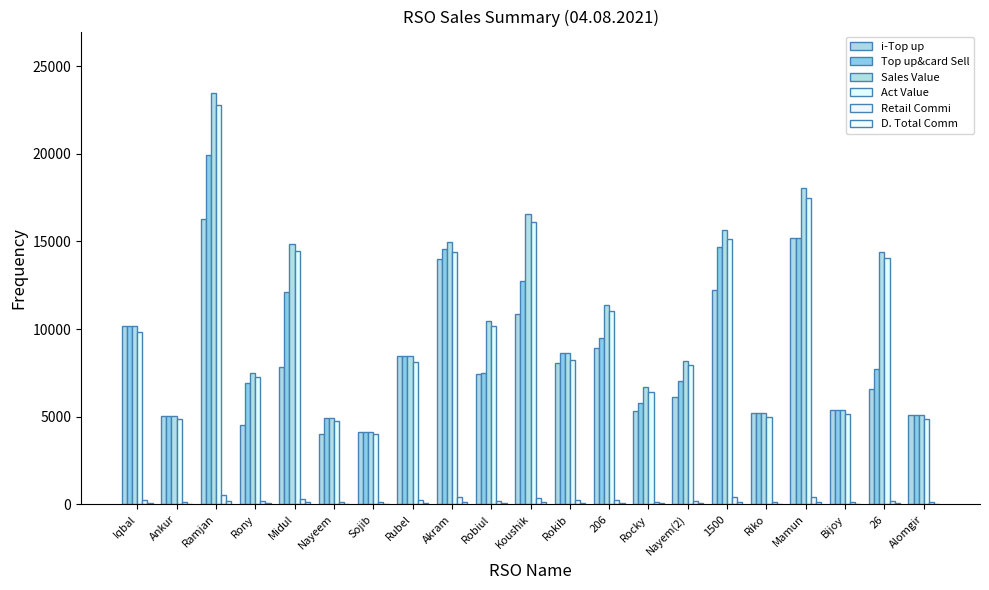

What position from the left is Rocky?

14